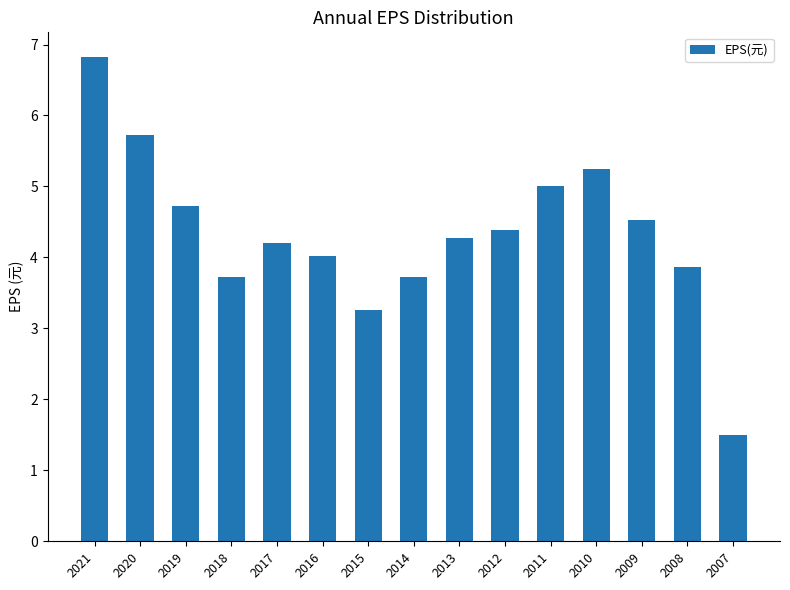

Which category has the highest value across all series?

2021